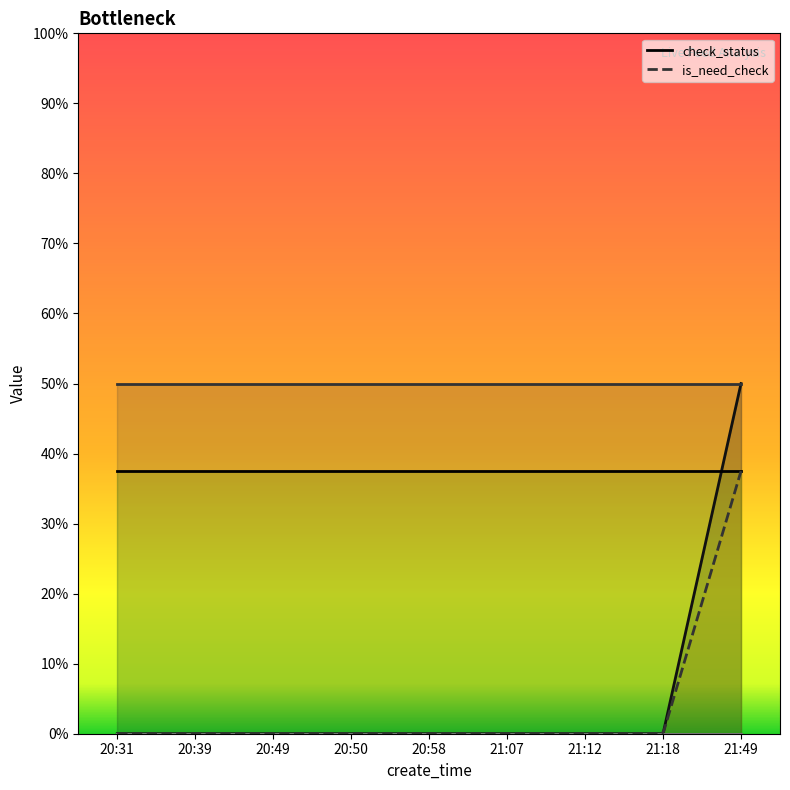

Which label corresponds to the largest value in the chart?

20:31